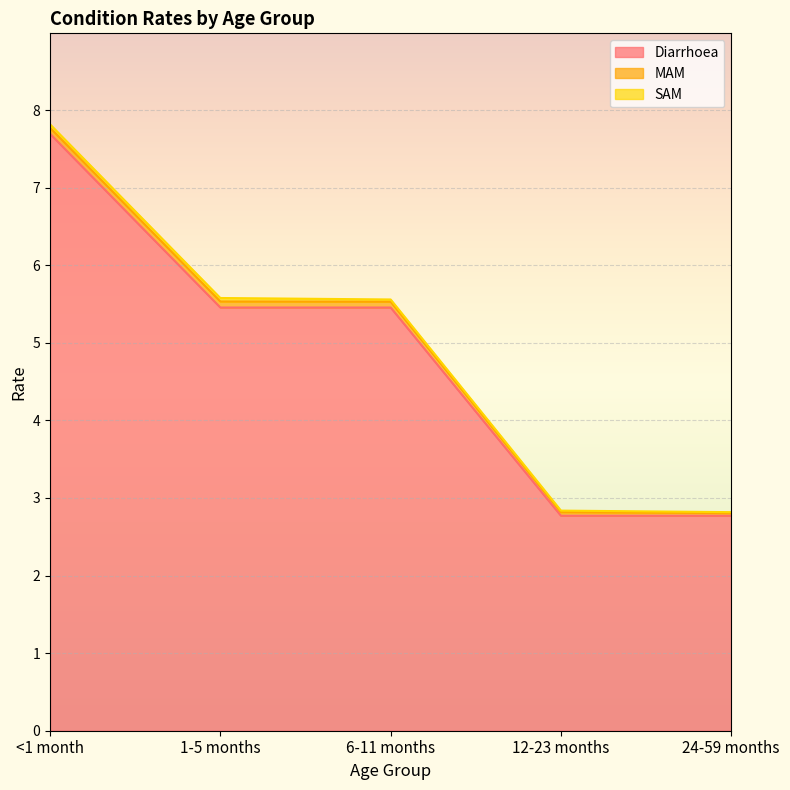

Does the chart display data point markers on the line(s)?

No